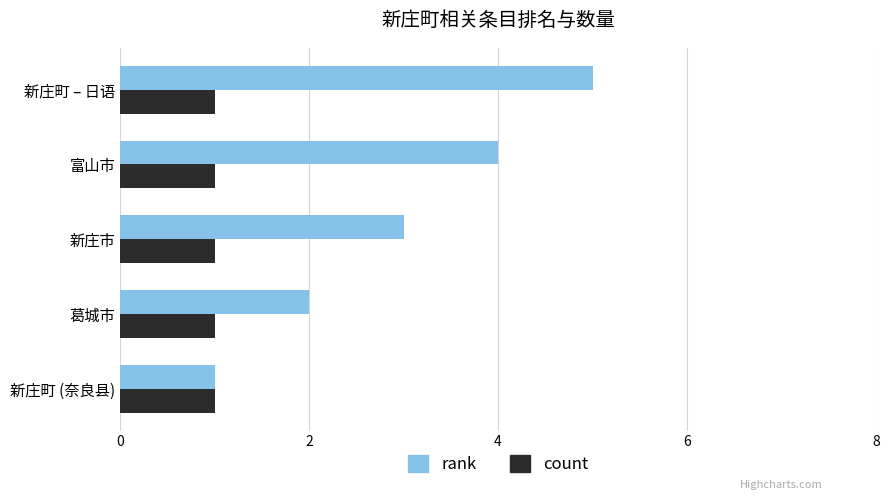

Which series has the largest range (max minus min)?

rank